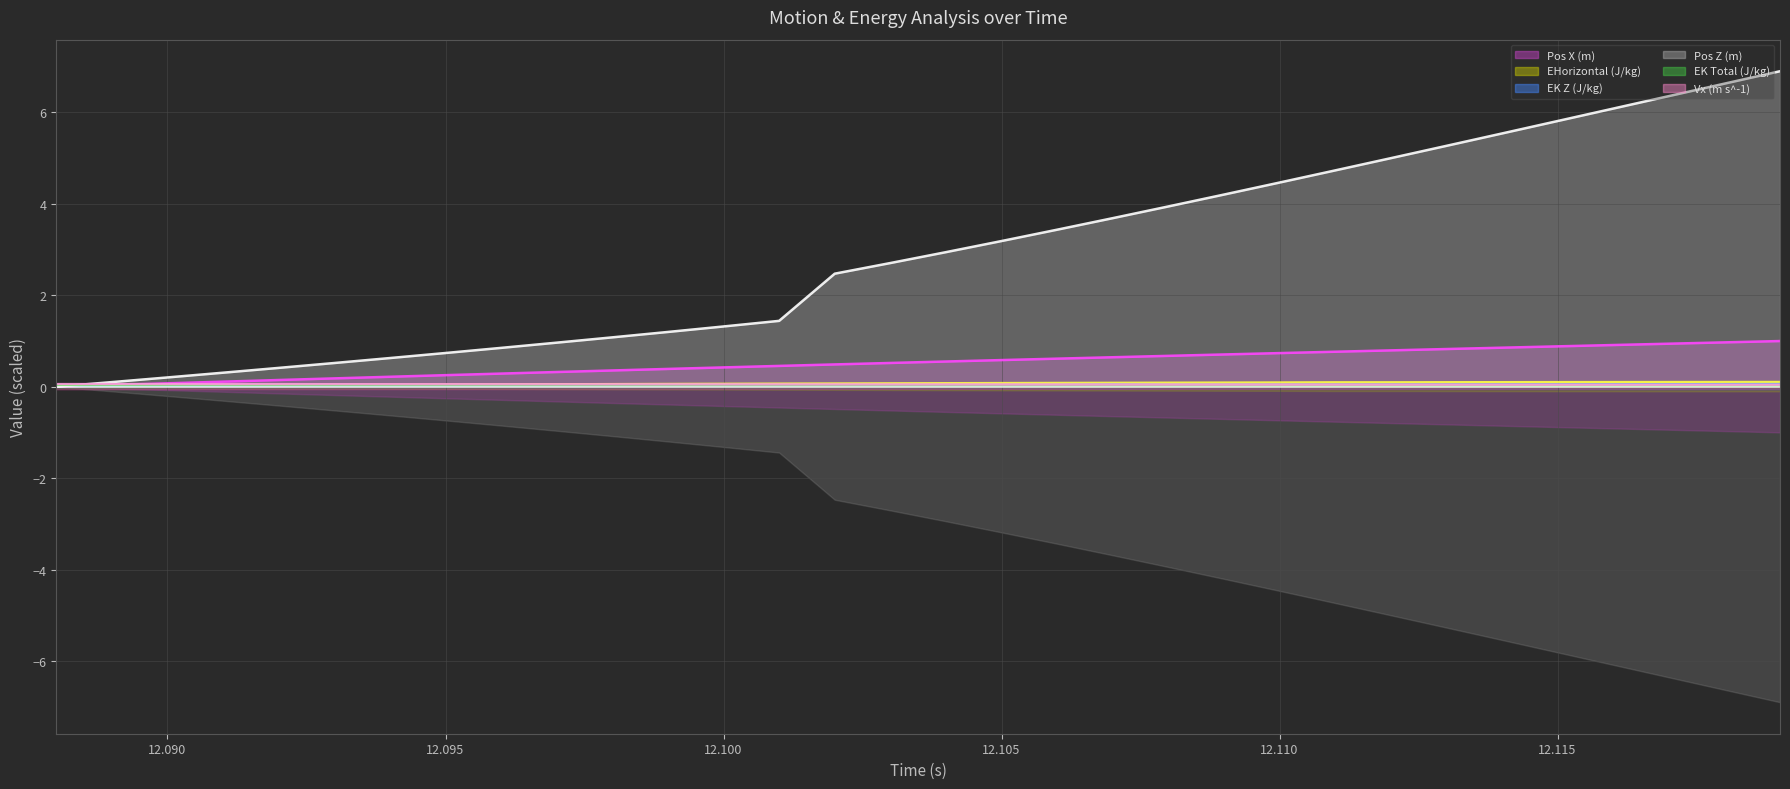

In Vx (m s^-1), how many points are lower than both neighbors (excluding endpoints)?

1